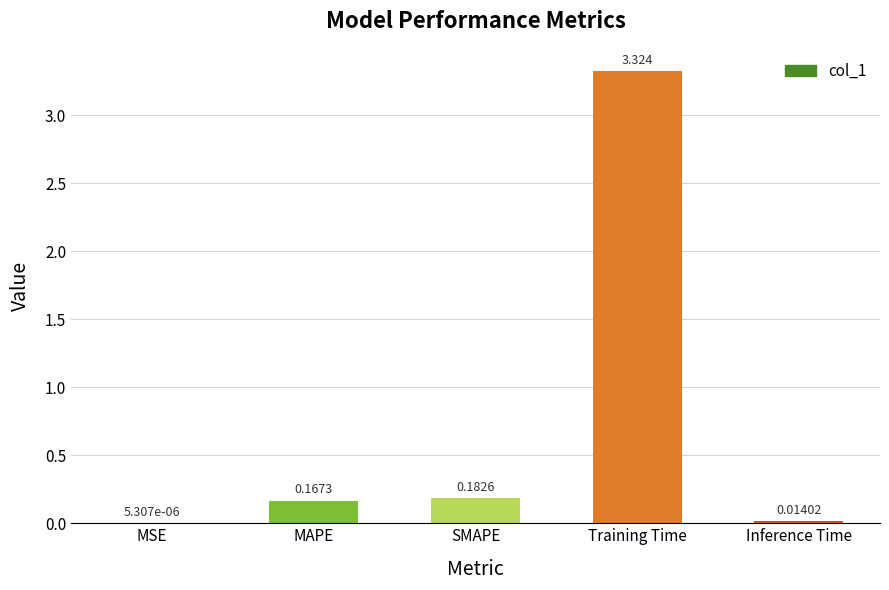

Which label corresponds to the largest value in the chart?

Training Time